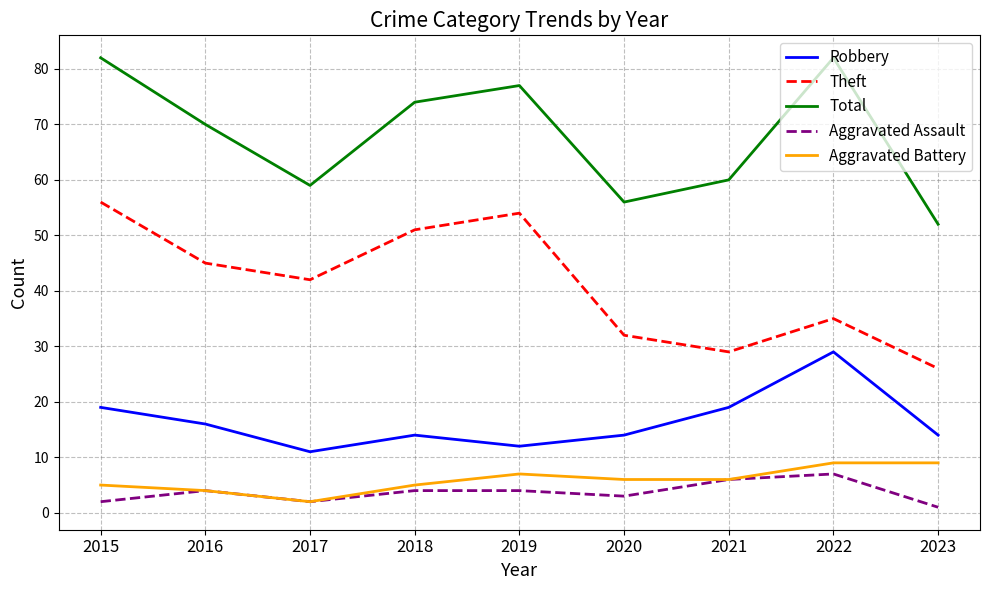

True or false: Robbery and Total cross at least once.

False